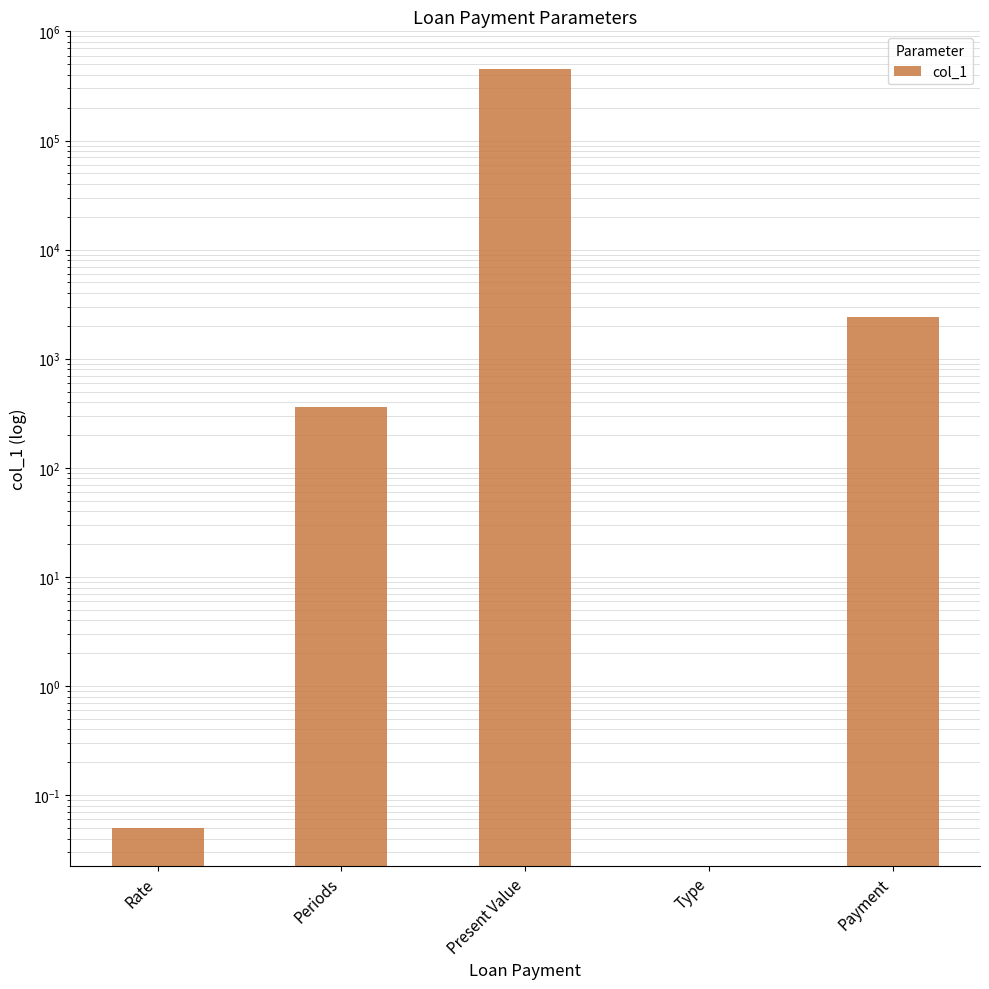

What is the sum of the values at Periods and Rate?

360.1